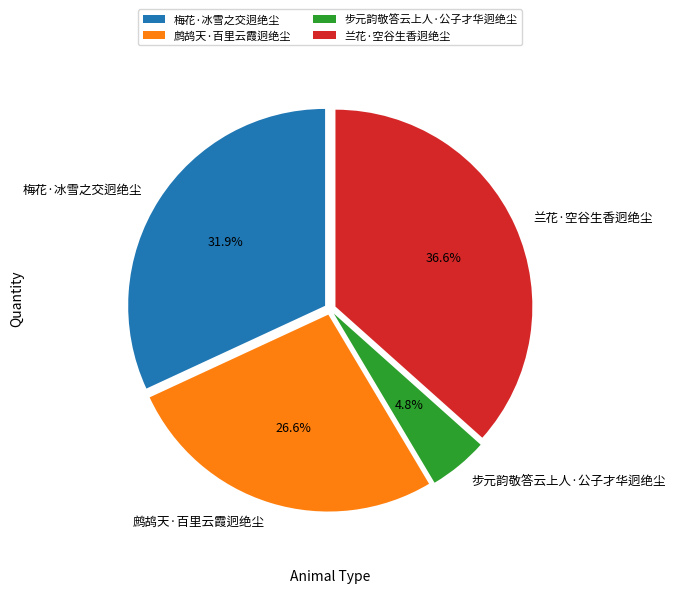

How many slices are in this pie chart?

4